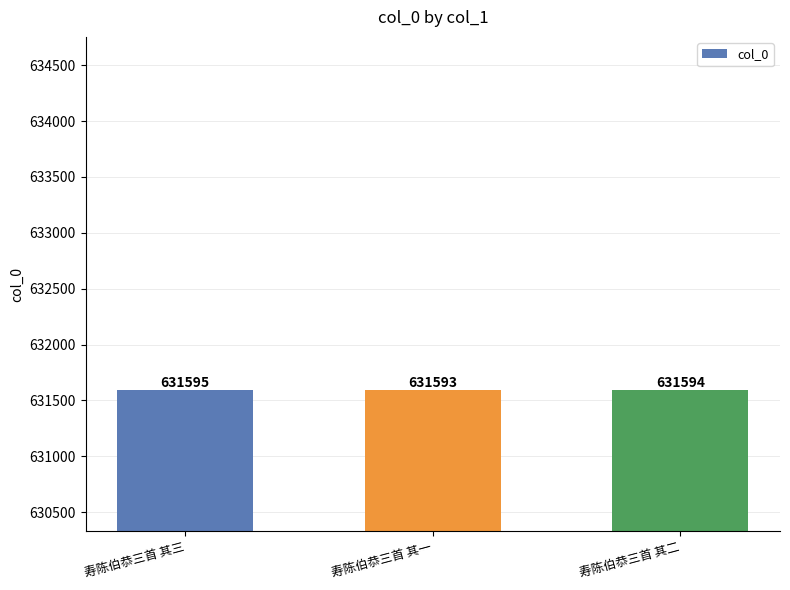

Reading left to right, list all the values displayed in this chart.

631595	631593	631594